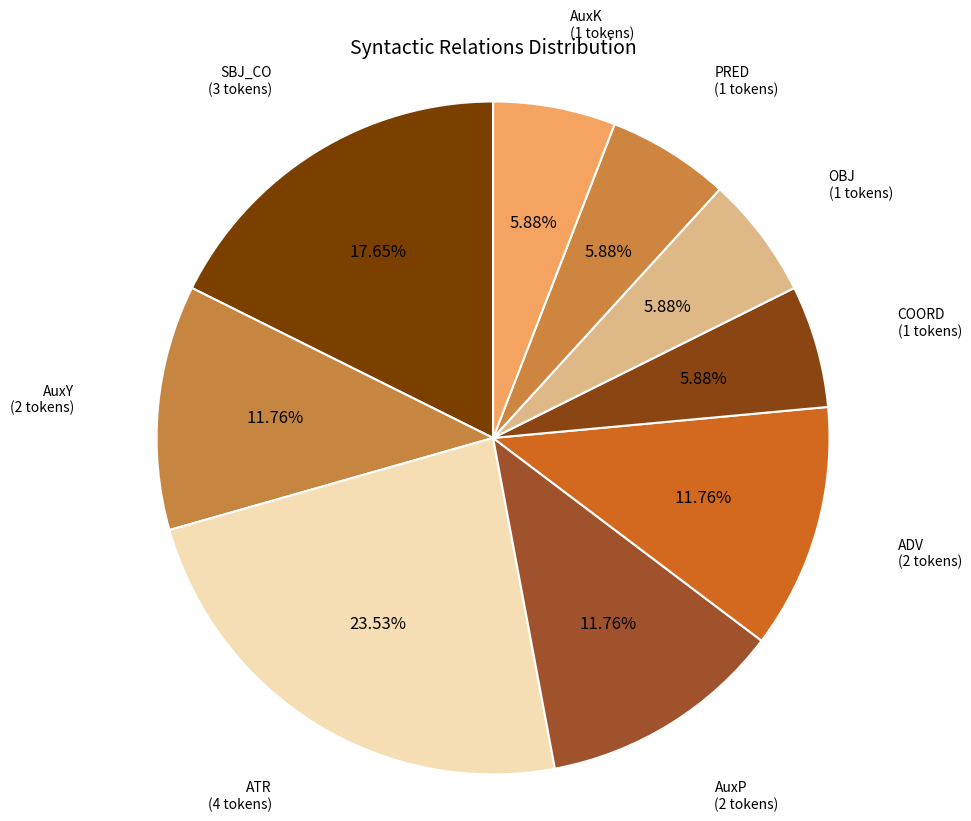

Which slice is the largest?

ATR